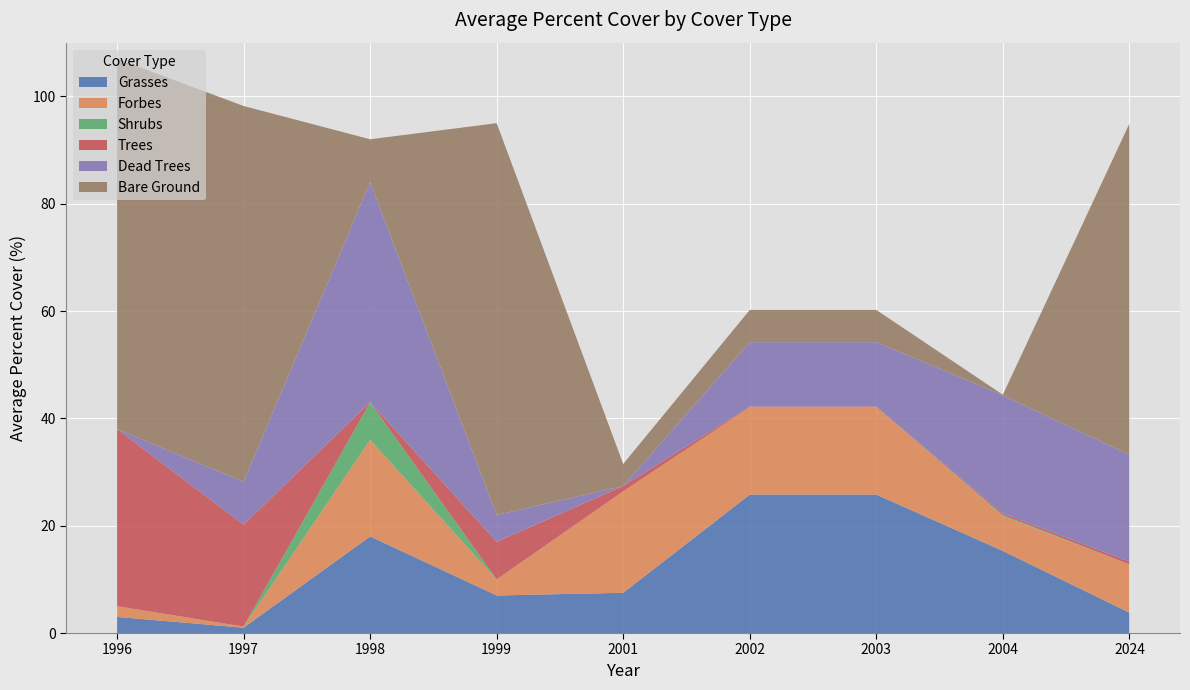

Reading right to left, list all the values displayed in this chart.

Grasses: 2024=3.8	2004=15.3	2003=25.8	2002=25.8	2001=7.5	1999=7.0	1998=18.0	1997=1.0	1996=3.0
Forbes: 2024=9.0	2004=6.5	2003=16.3	2002=16.3	2001=18.9	1999=3.0	1998=18.0	1997=0.2	1996=2.0
Shrubs: 2024=0.0	2004=0.2	2003=0.0	2002=0.0	2001=0.0	1999=0.0	1998=7.0	1997=0.0	1996=0.0
Trees: 2024=0.5	2004=0.3	2003=0.1	2002=0.1	2001=1.0	1999=7.0	1998=0.0	1997=19.0	1996=33.0
Dead Trees: 2024=19.9	2004=22.0	2003=12.0	2002=12.0	2001=0.0	1999=5.0	1998=41.0	1997=8.0	1996=0.0
Bare Ground: 2024=61.7	2004=0.1	2003=6.0	2002=6.0	2001=4.1	1999=73.0	1998=8.0	1997=70.0	1996=69.0